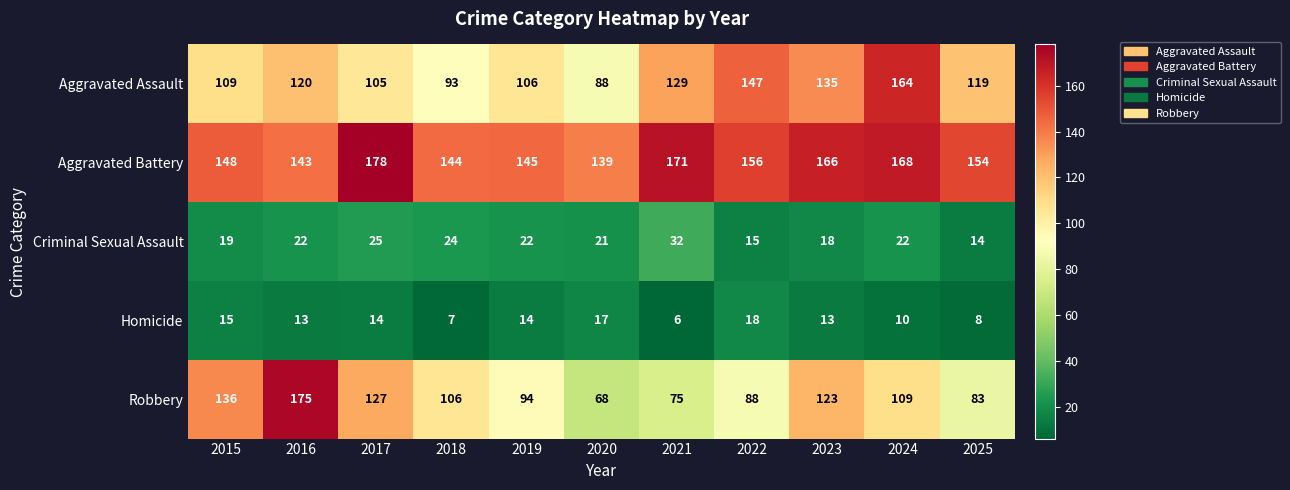

What is the greatest value displayed?

178